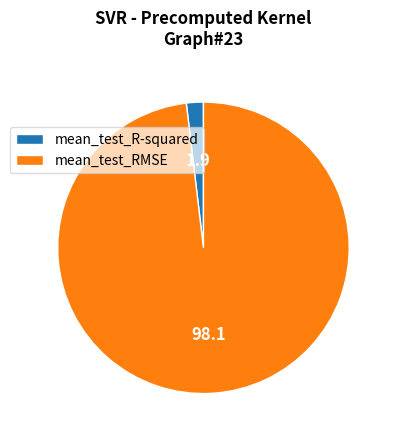

Is mean_test_R-squared the majority of the pie?

No